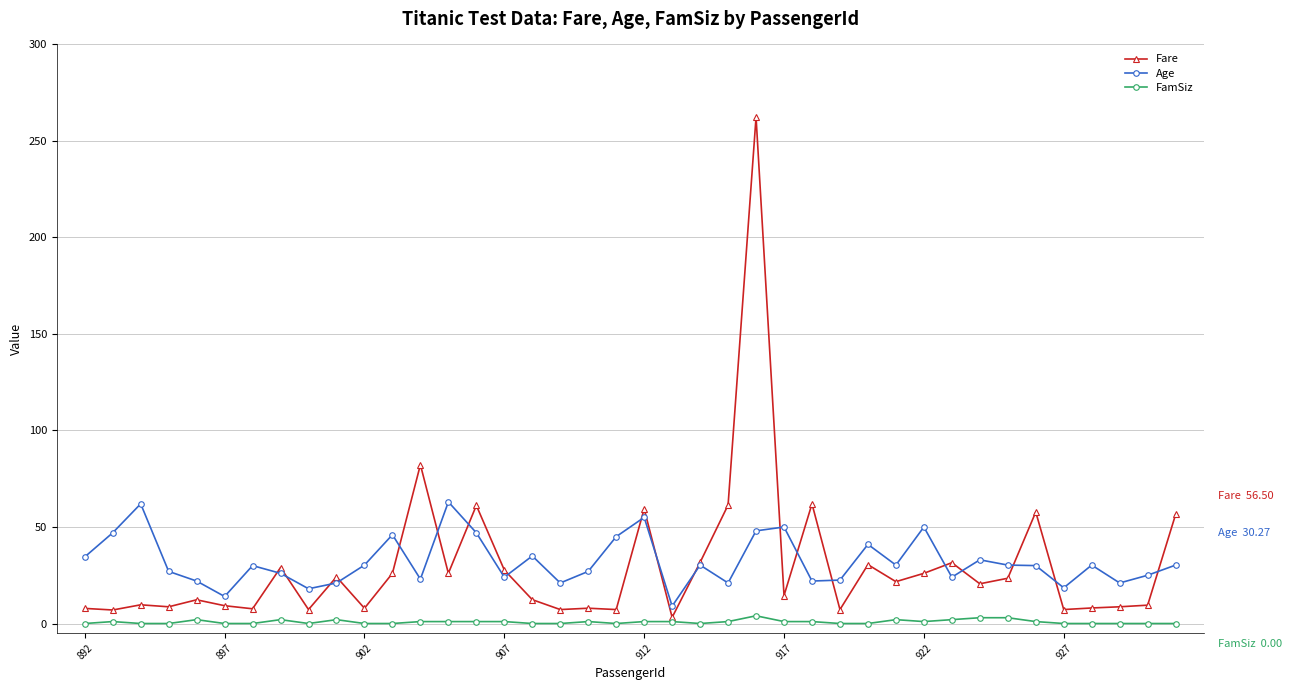

Which series has the largest range (max minus min)?

Fare